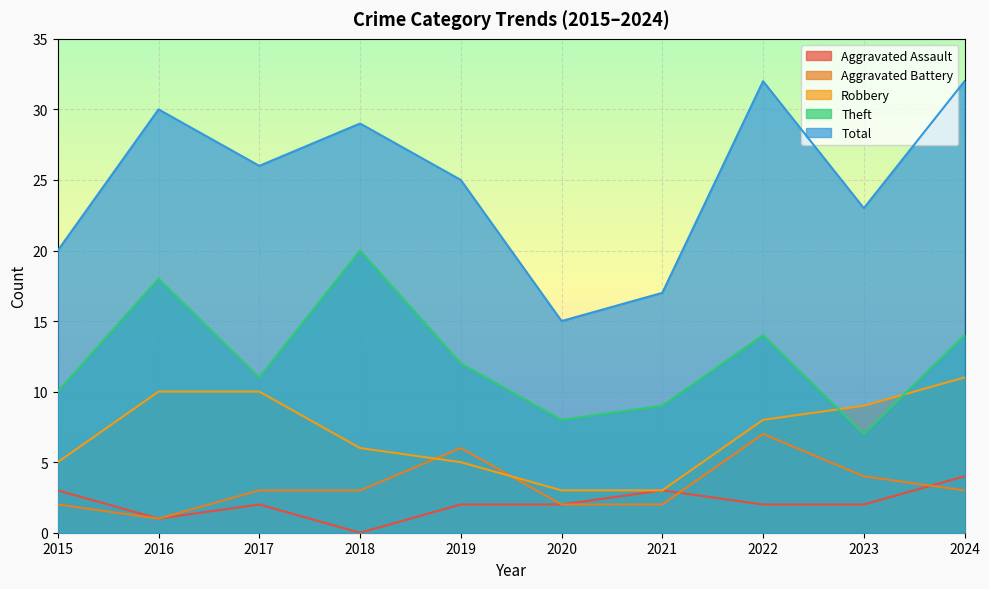

What is the sum of the Theft values at 2017 and 2019?

23